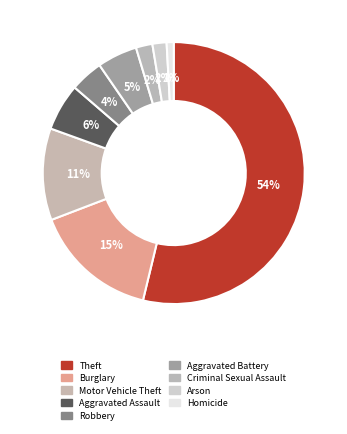

What percentage is the Burglary slice, to the nearest percent?

15%